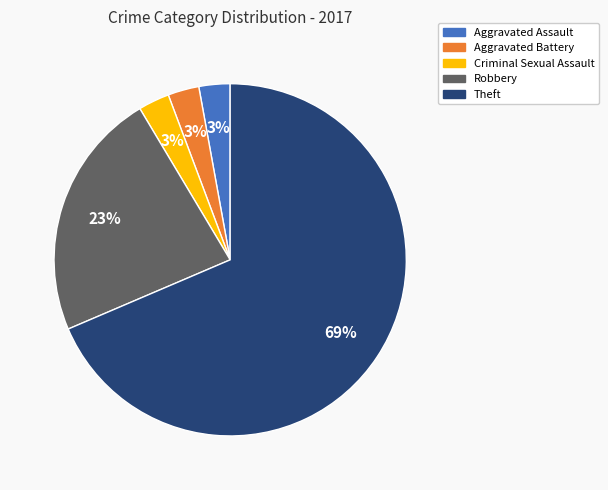

Does any single category account for the majority?

Yes